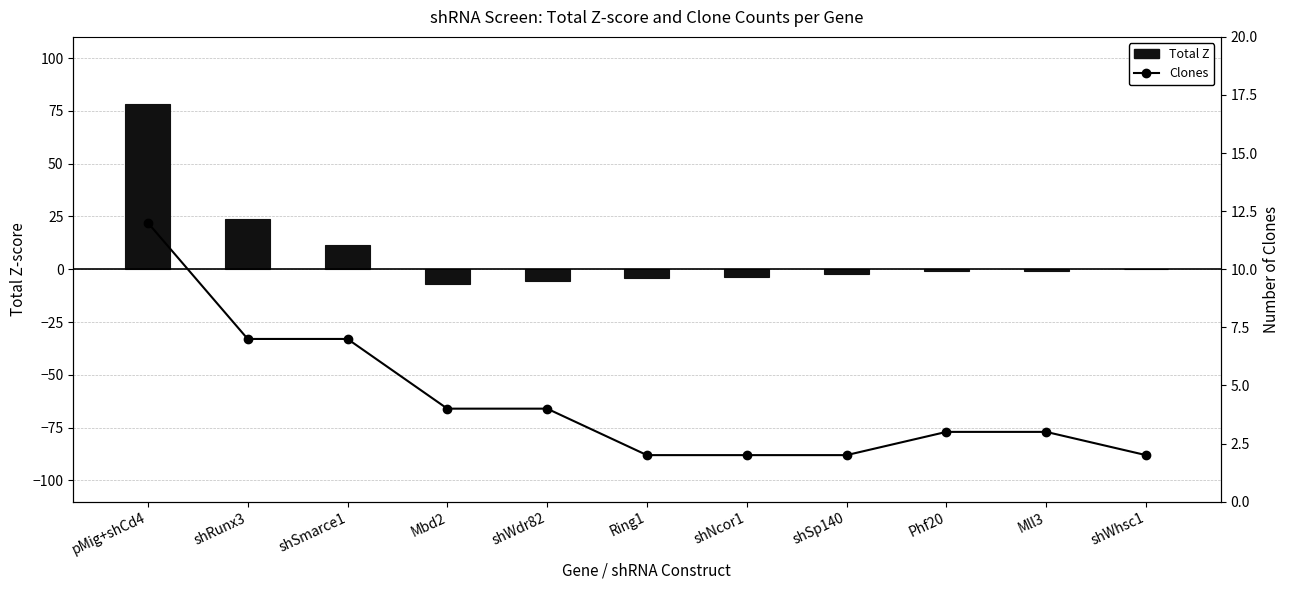

What value does the Clones series have at Ring1?

2.0